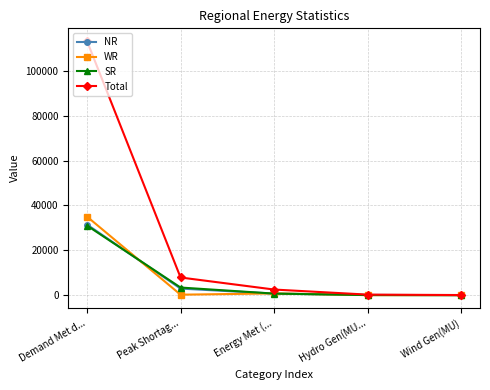

The WR series shows 56467 at Demand Met d.... True or false?

False